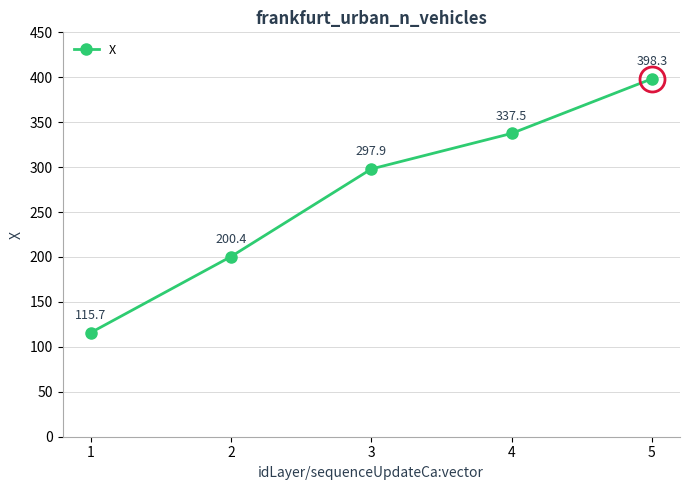

What is the sum of the values at 4 and 1?

453.2